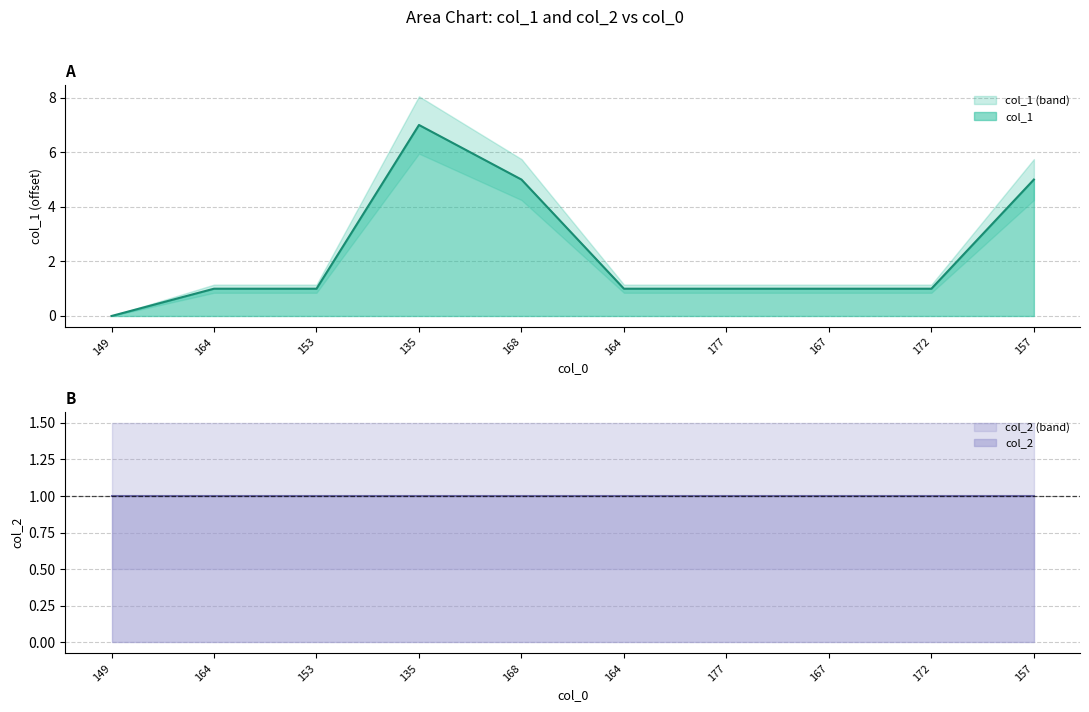

Rank the categories by value from lowest to highest.

149, 164, 153, 164, 177, 167, 172, 168, 157, 135